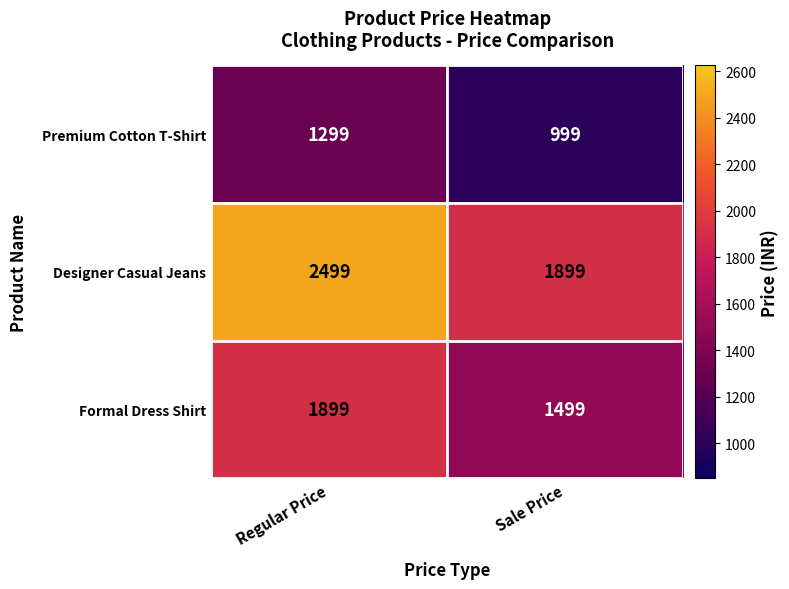

What is the difference between the maximum and minimum values in the Formal Dress Shirt series?

400